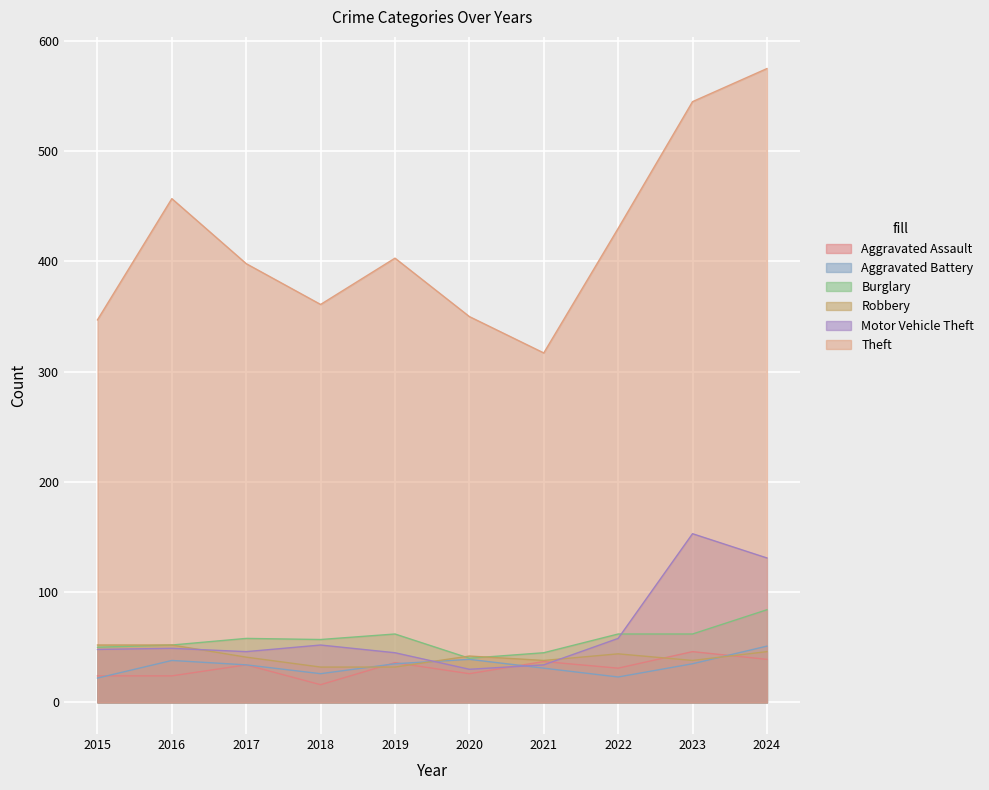

Does the chart display data point markers on the line(s)?

No